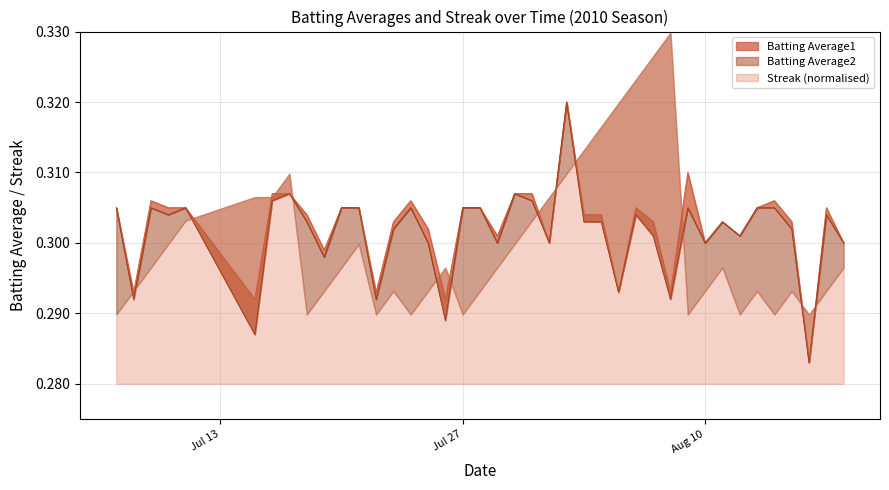

Count the number of categories in the chart.

40